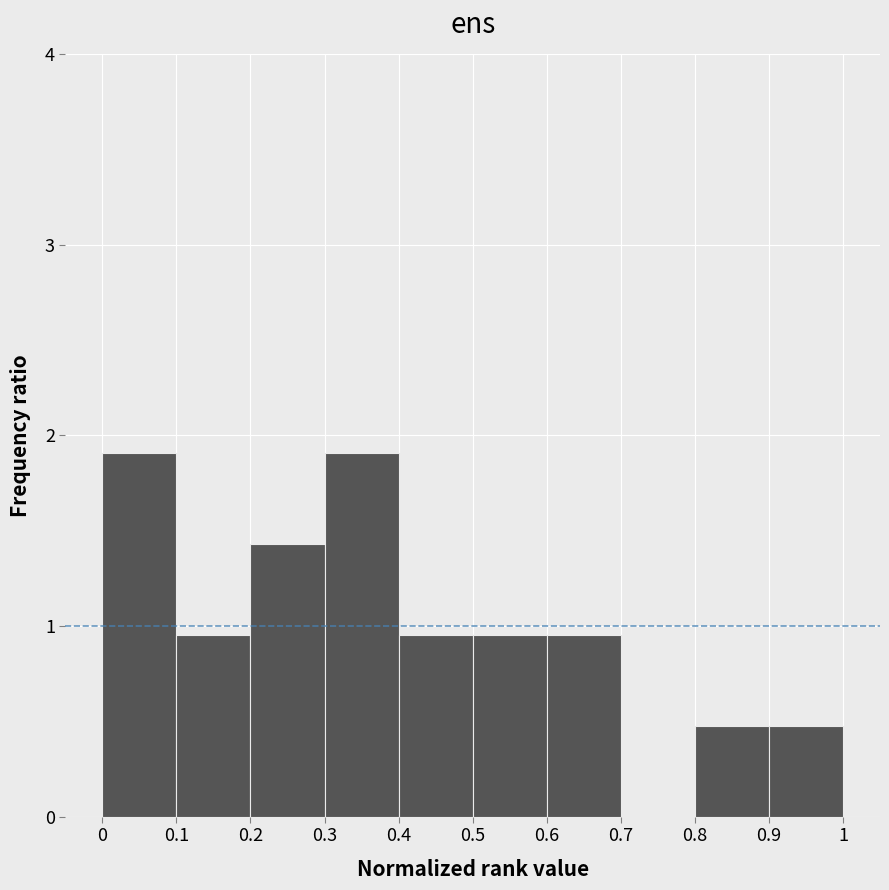

Reading left to right, list every bar in this chart as the range it spans on the x-axis followed by its height. The values are not printed on the chart, so give them approximately, as read against the axis.

0 to 0.1: 1.9
0.1 to 0.2: 1.0
0.2 to 0.3: 1.4
0.3 to 0.4: 1.9
0.4 to 0.5: 1.0
0.5 to 0.6: 1.0
0.6 to 0.7: 1.0
0.7 to 0.8: 0
0.8 to 0.9: 0.5
0.9 to 1: 0.5